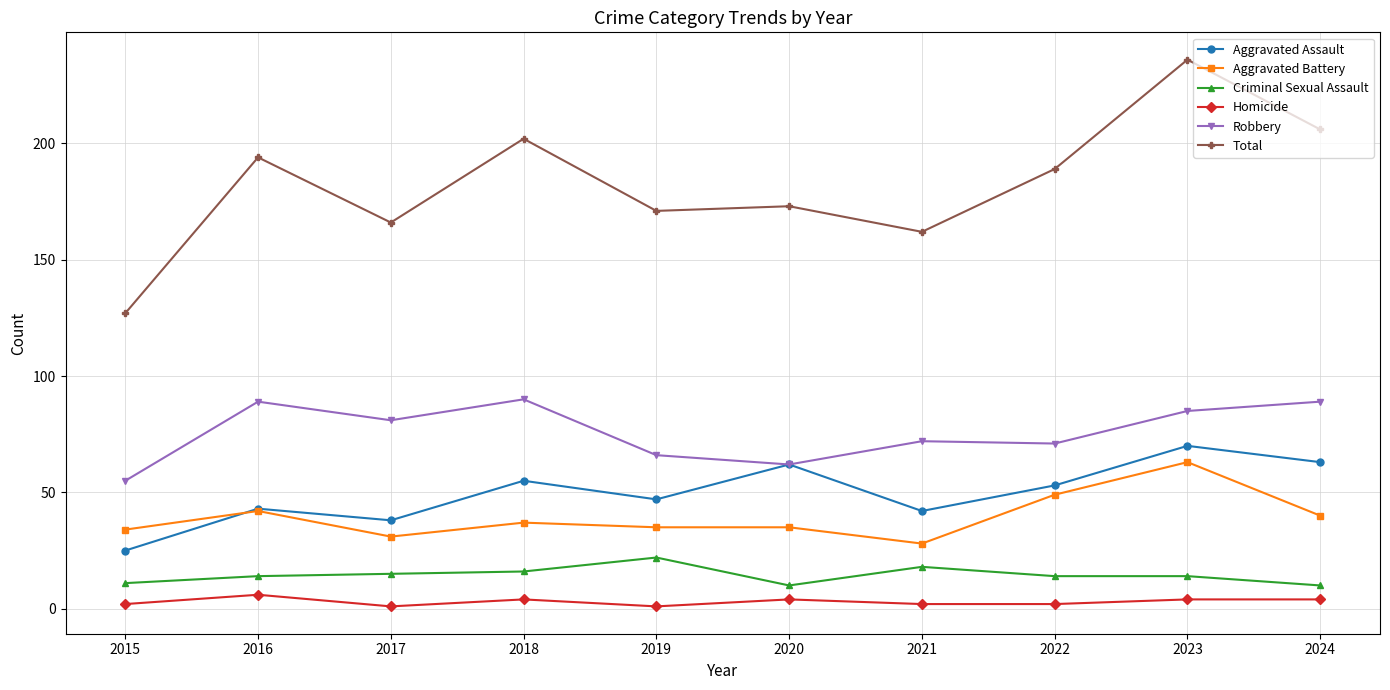

Between 2016 and 2022, which series saw the biggest shift?

Robbery